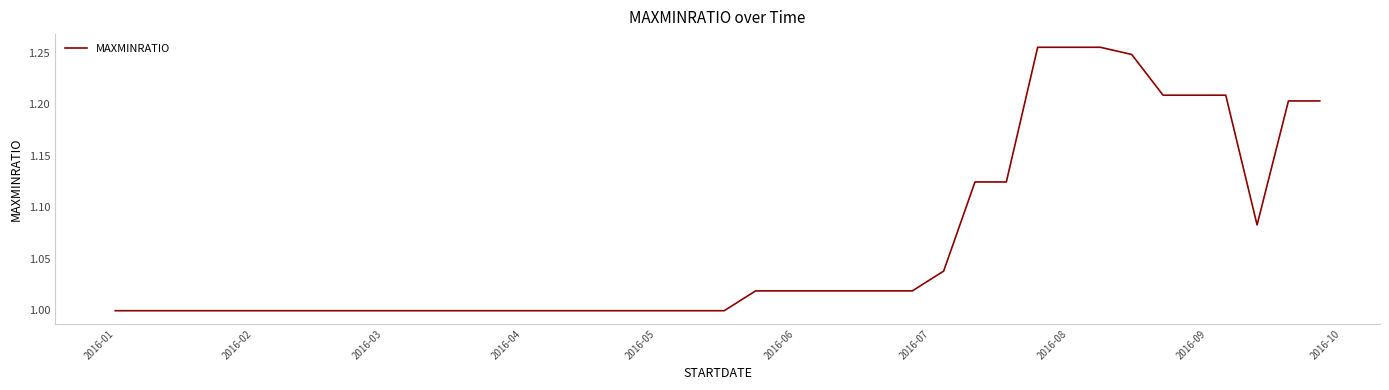

What is the difference between the maximum and minimum values?

0.3